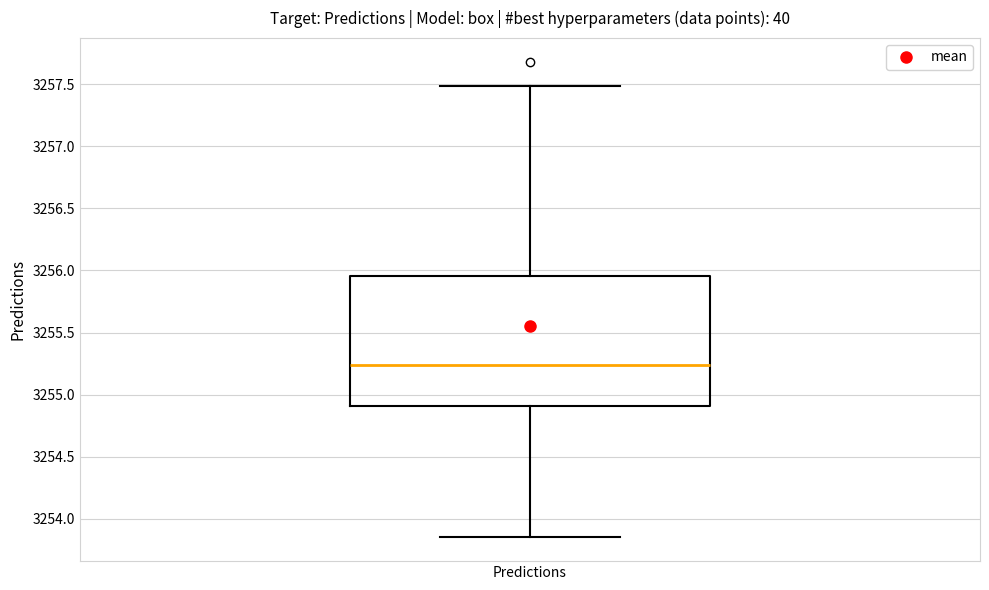

Transcribe this box plot: give where the median line is, the range the box spans, and where the two whiskers end, as read against the y-axis. The values are not printed on the chart, so give them approximately, as read against the axis.

median 3255.25, box 3254.90 to 3255.95, whiskers 3253.85 to 3257.50